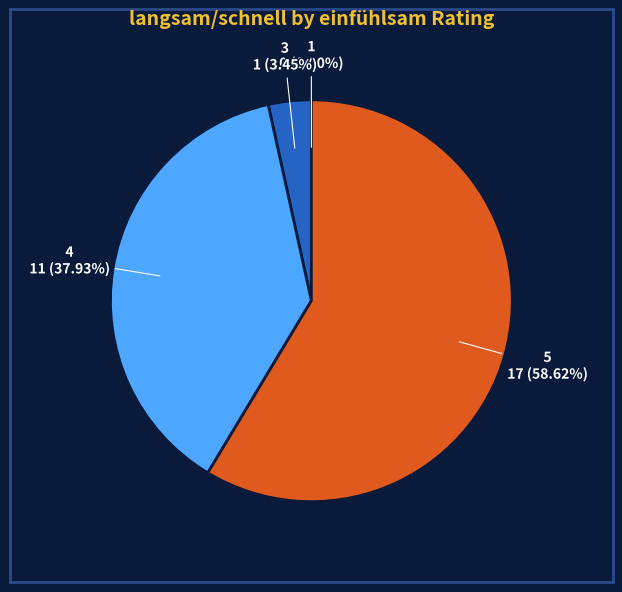

Does any single category account for the majority?

Yes